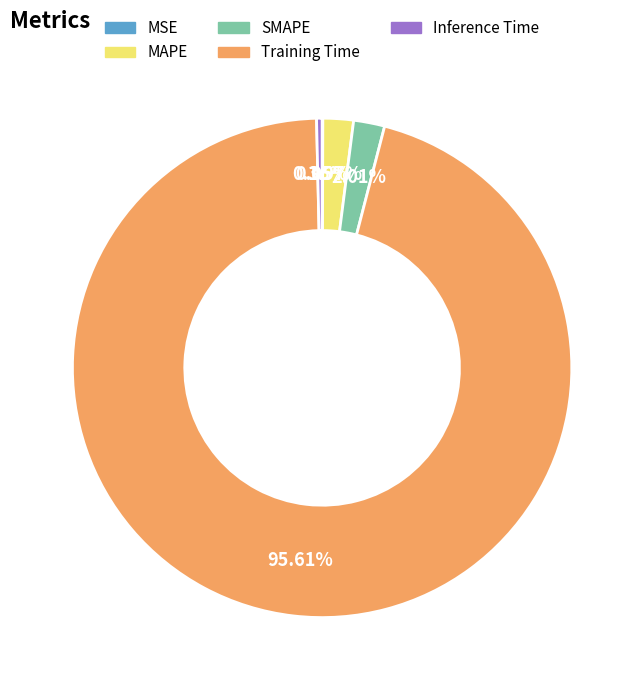

Is it true that Inference Time is 9% of the pie?

False